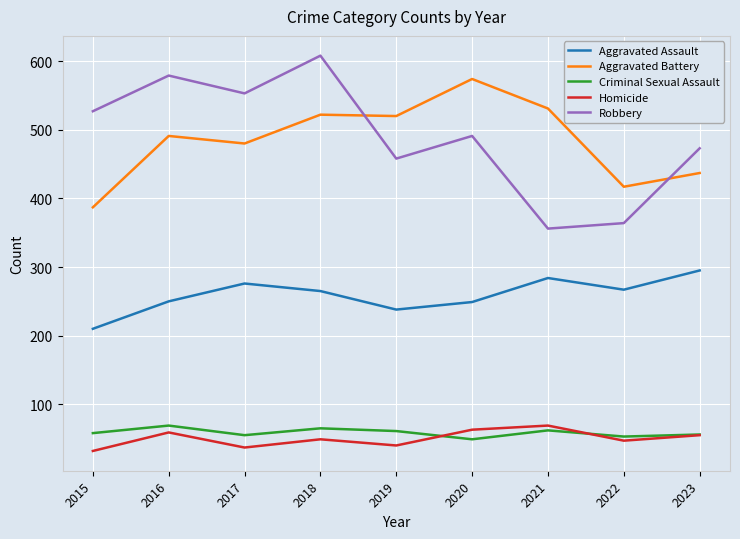

True or false: Robbery has a value of 786 at 2023.

False